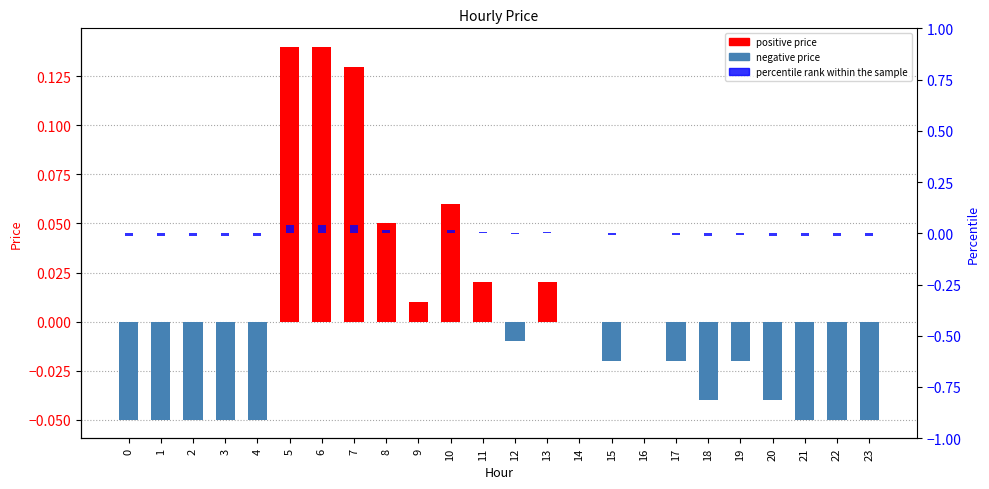

Is it true that percentile rank within the sample equals -0.0 at 22?

False